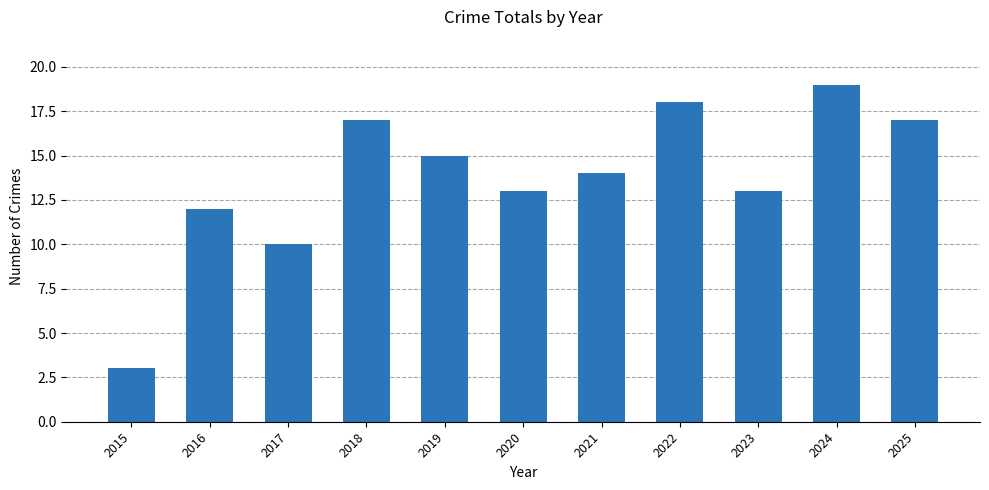

What is the change in value from 2015 to 2018?

+14